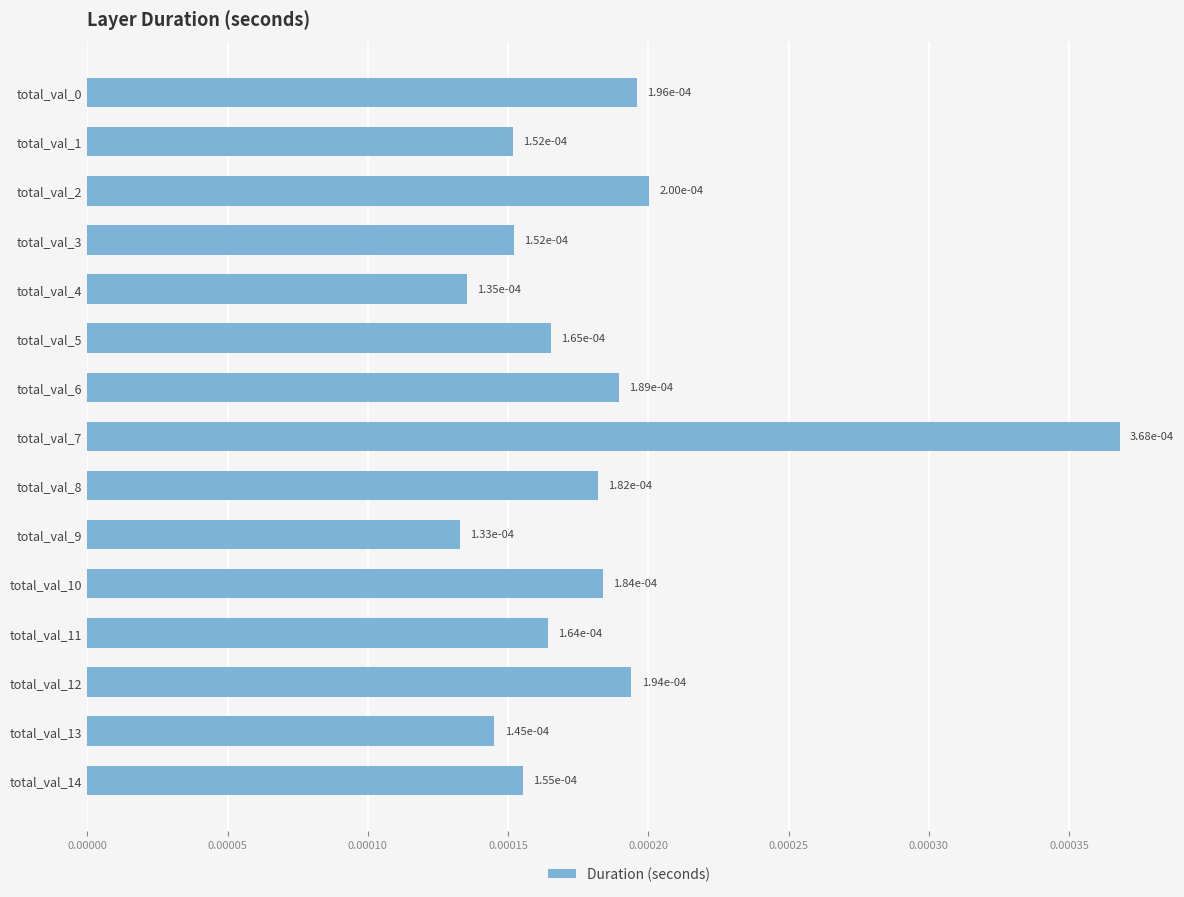

How many series are shown in this chart?

1